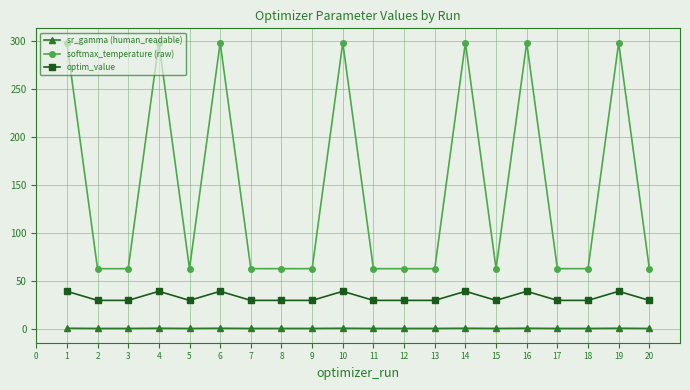

How many distinct data groups are displayed?

3